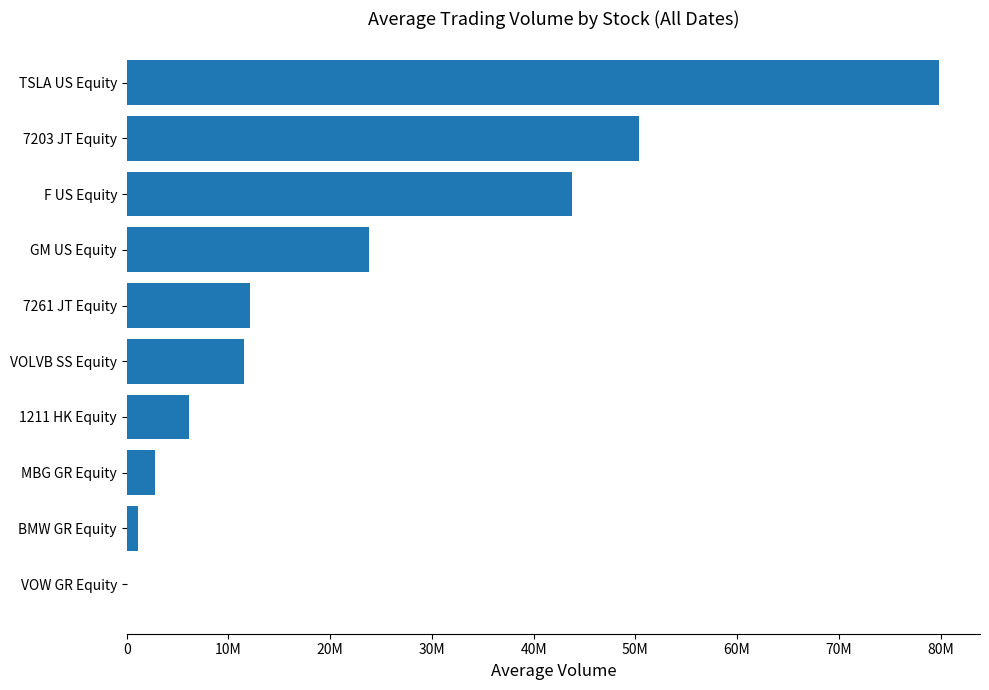

What is the average value?

23162516.8